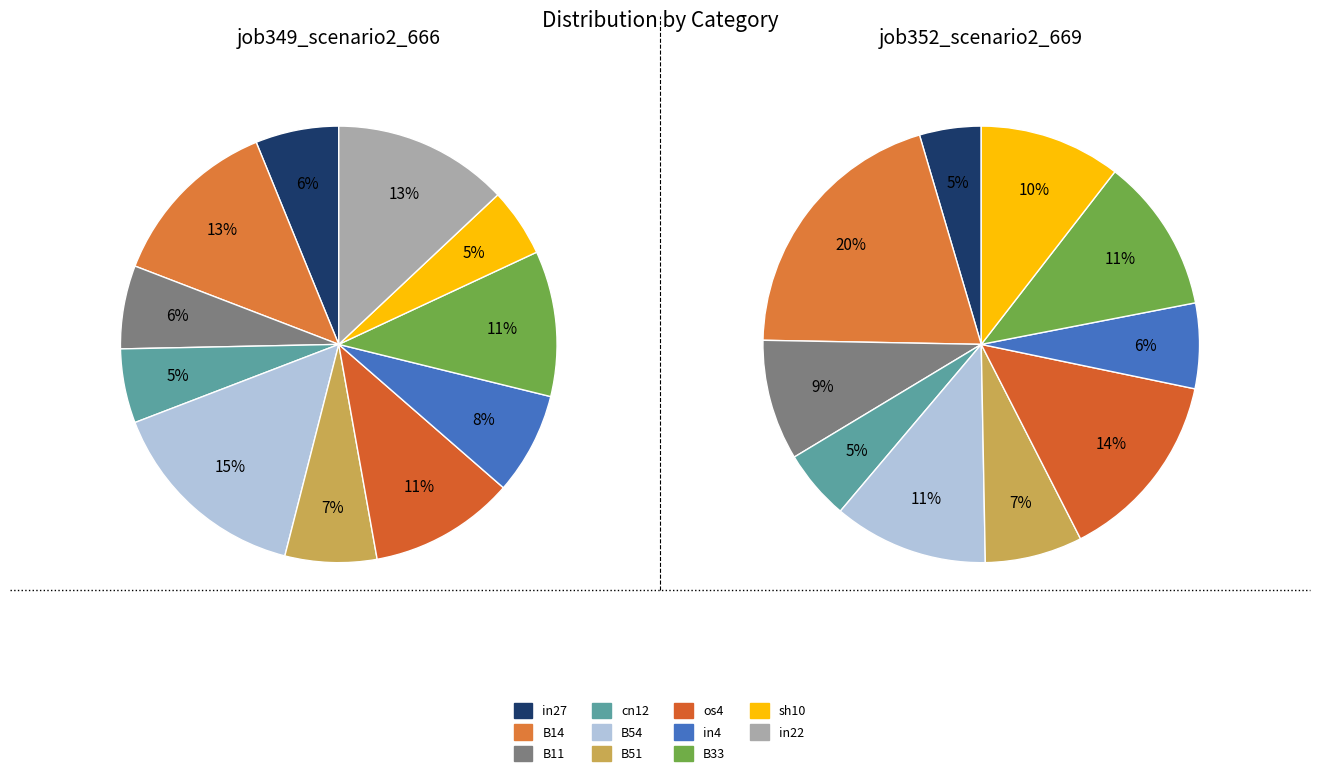

Which has a higher value, in27 or in4?

in4